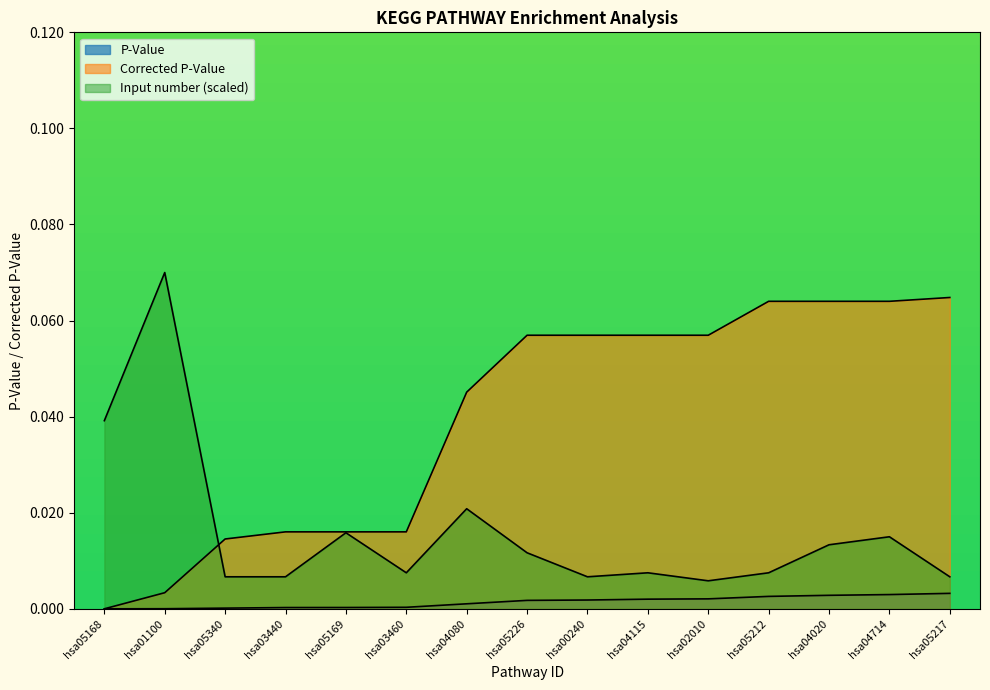

Rank the categories by Input number value from highest to lowest.

hsa01100, hsa05168, hsa04080, hsa05169, hsa04714, hsa04020, hsa05226, hsa03460, hsa04115, hsa05212, hsa05340, hsa03440, hsa00240, hsa05217, hsa02010